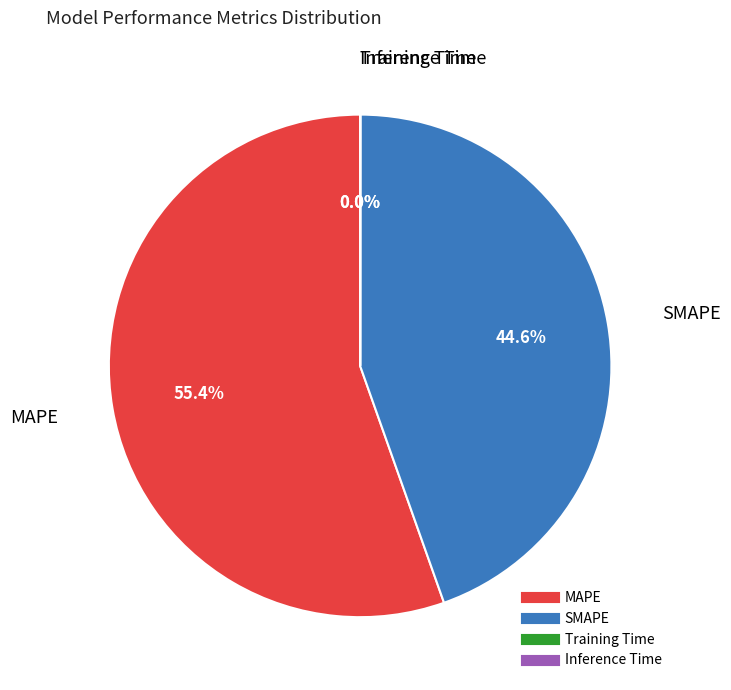

Is there any slice that represents more than half of the pie?

Yes